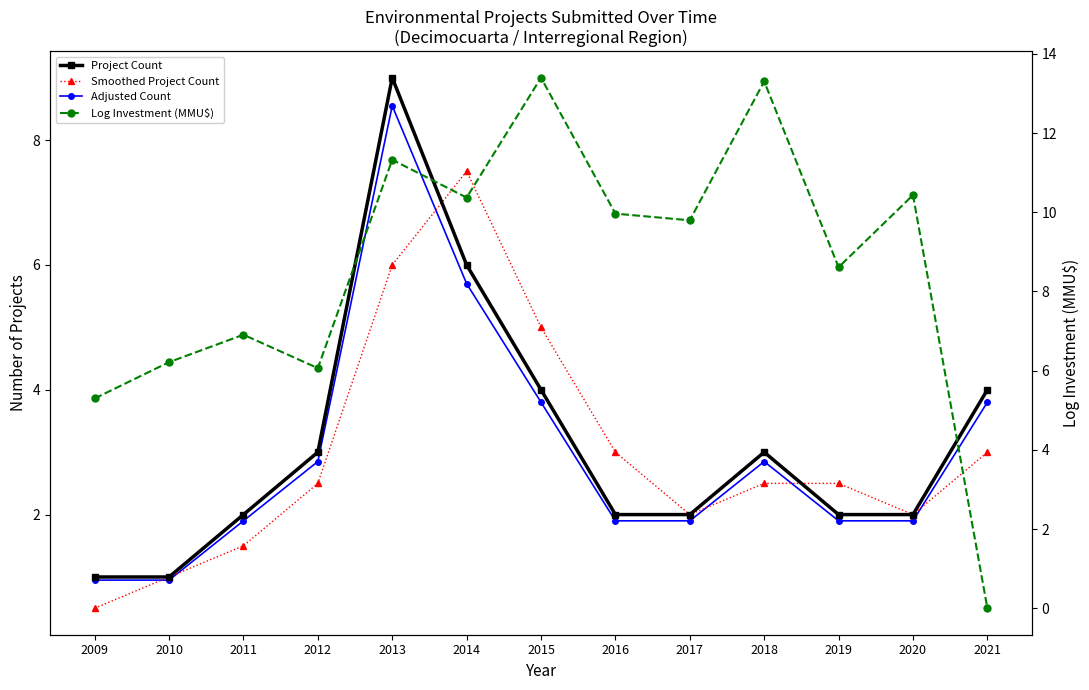

How many lines are shown in the chart?

4